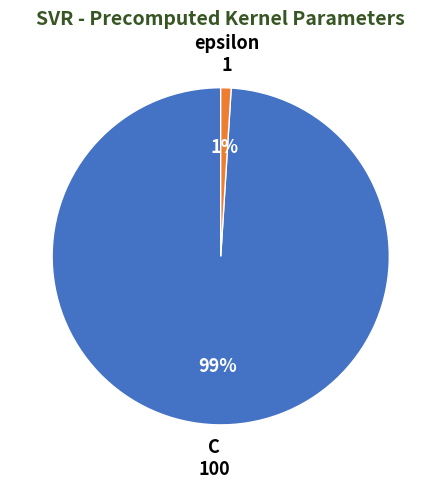

What is the smallest slice in the pie chart?

epsilon